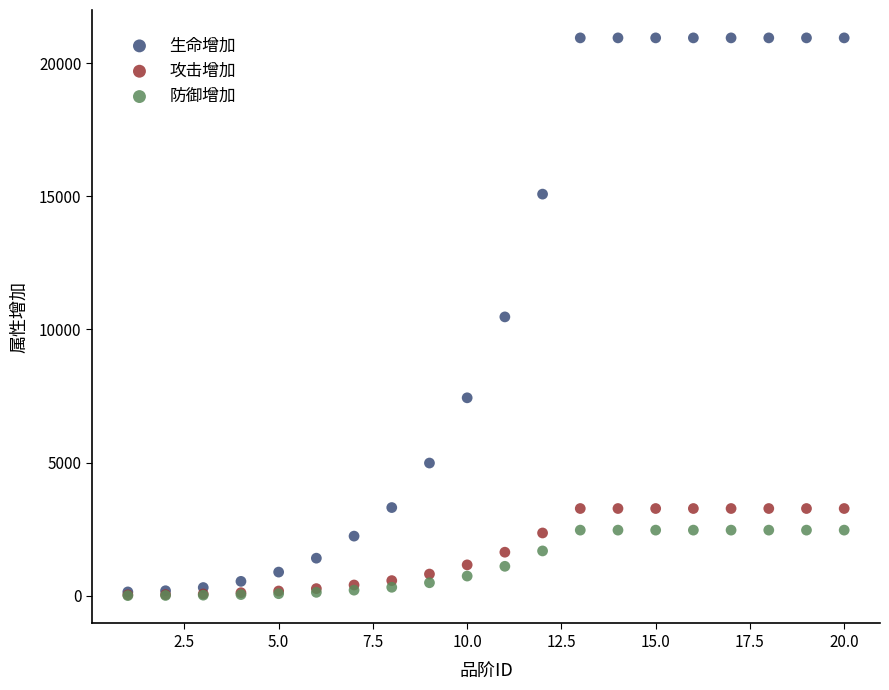

What are all the series names shown in the legend?

生命增加, 攻击增加, 防御增加